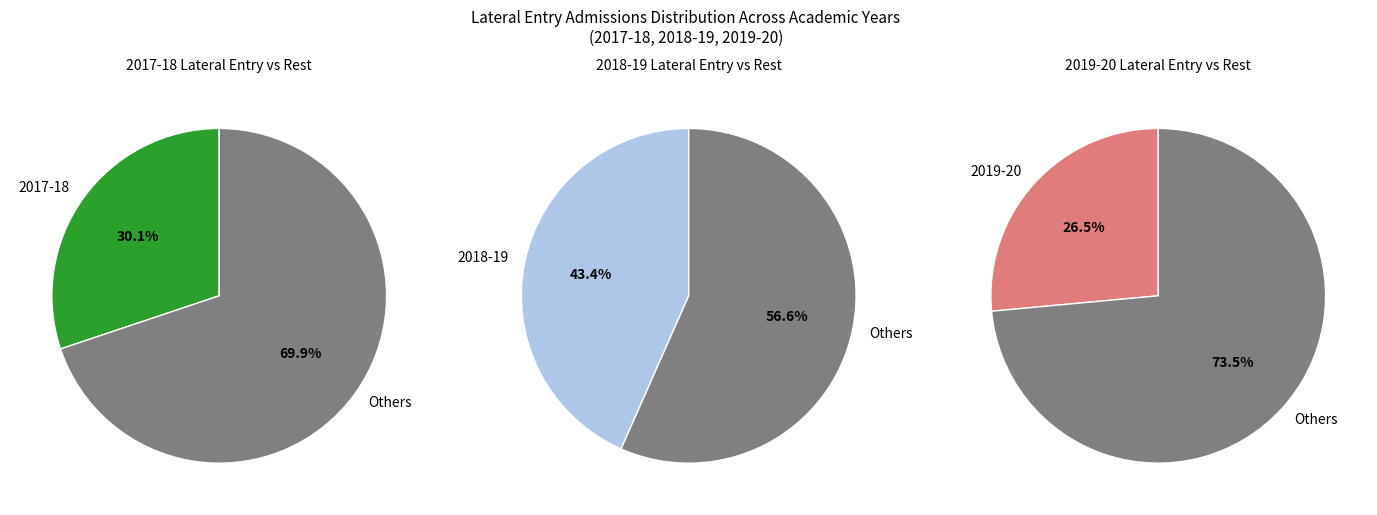

What percentage is NOT represented by 2017-18?

69.9%